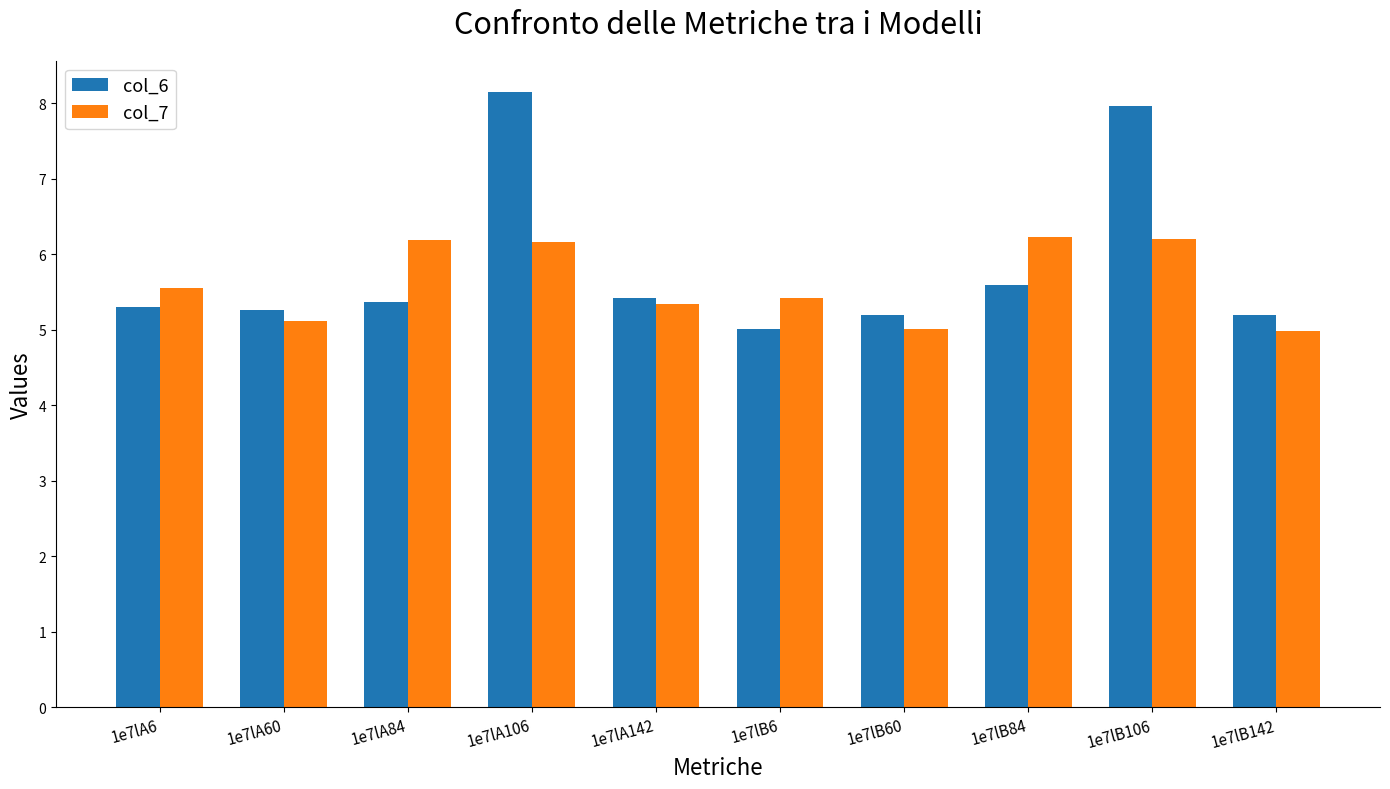

Between 1e7lA142 and 1e7lB60, which series saw the biggest shift?

col_7